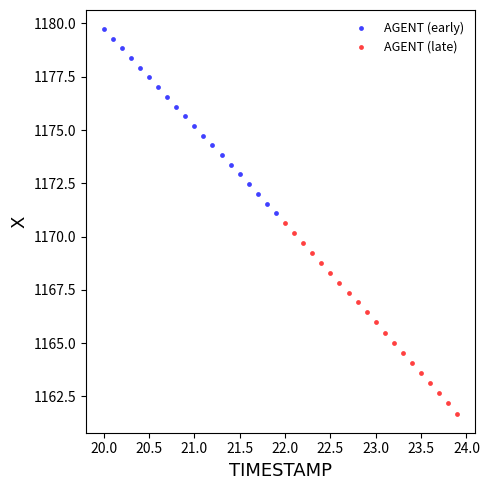

Which series has the widest spread of Y values?

AGENT (late)